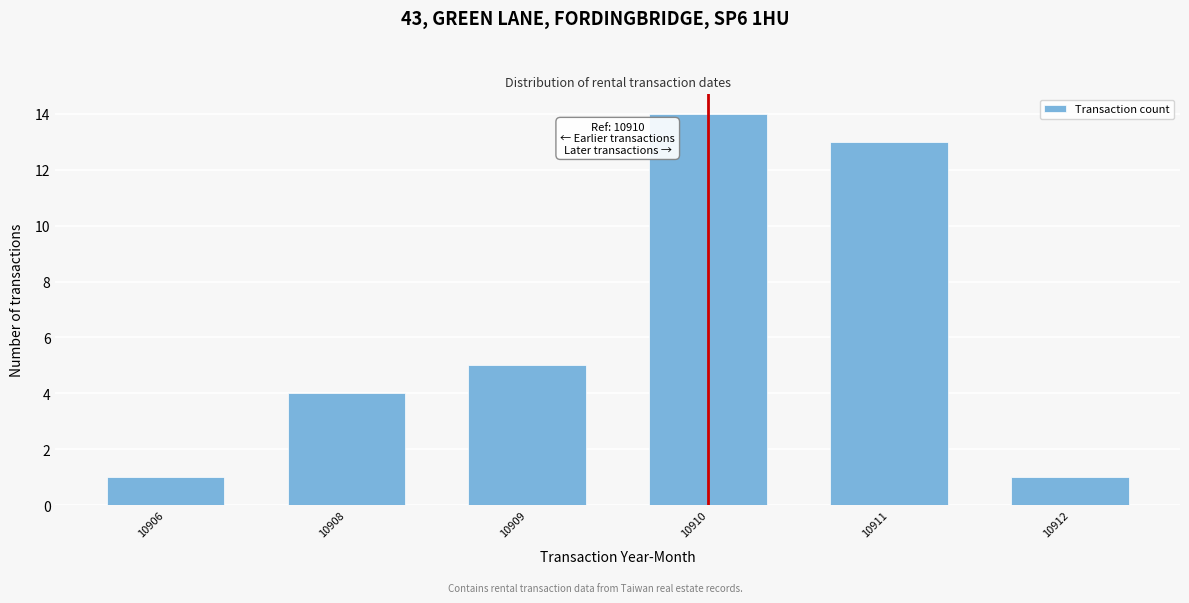

Reading left to right, what are all the values shown in this chart?

1	4	5	14	13	1